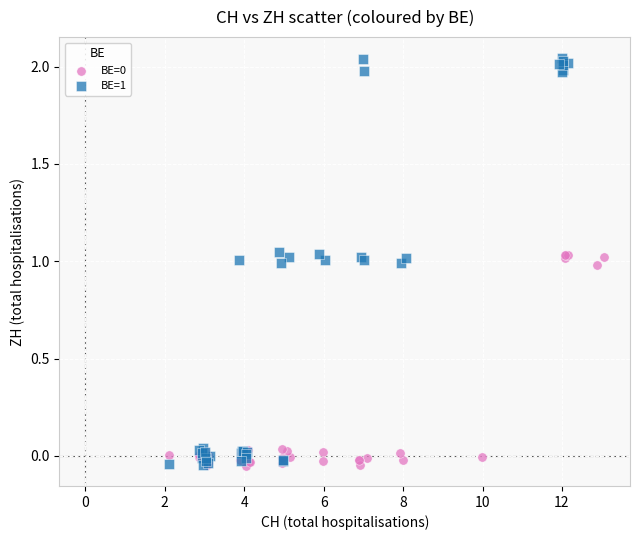

Which series reaches the maximum Y coordinate?

BE=1